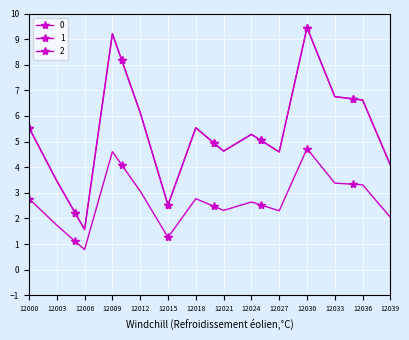

Is this an area chart (filled region under the line)?

No